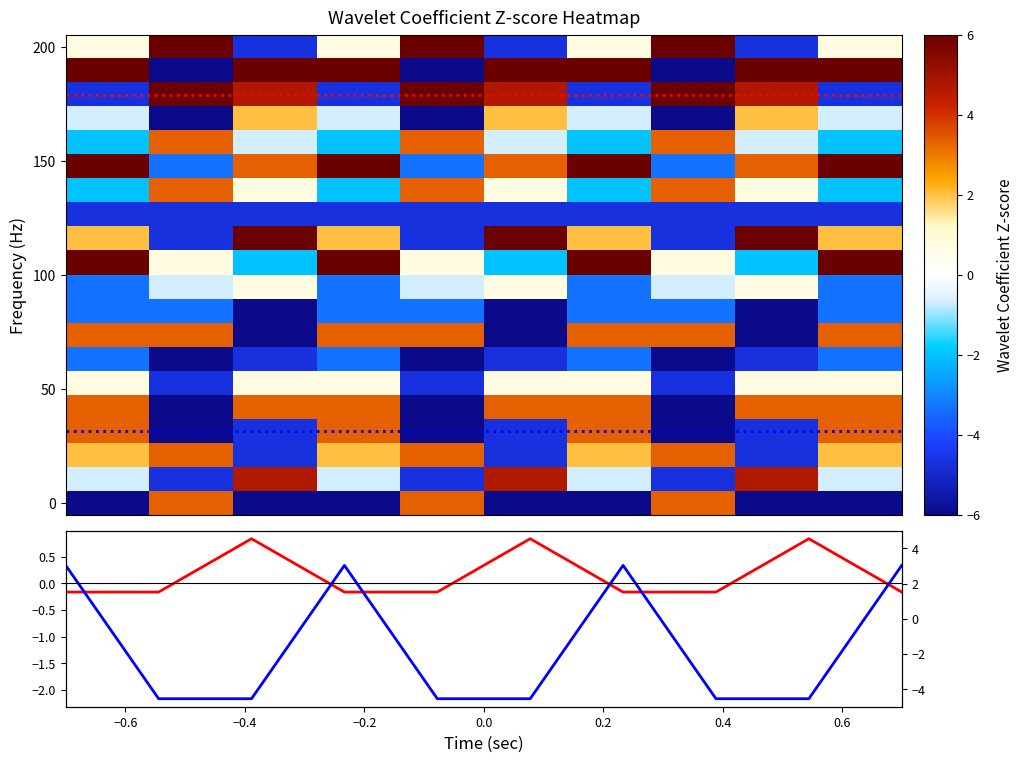

The 17 series shows 7.6 at 0.2. True or false?

False